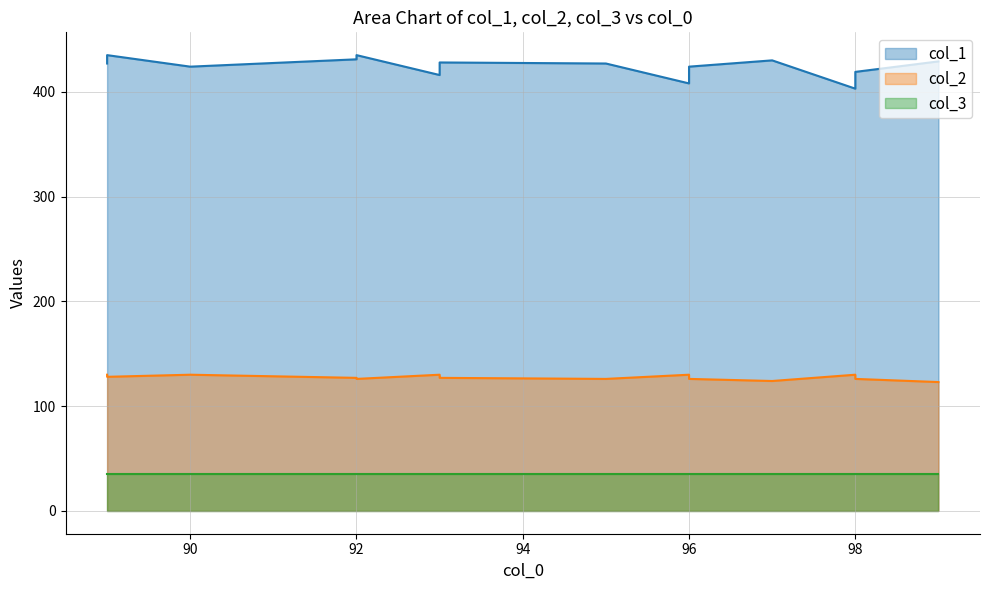

True or false: col_2 and col_1 intersect in this chart.

False